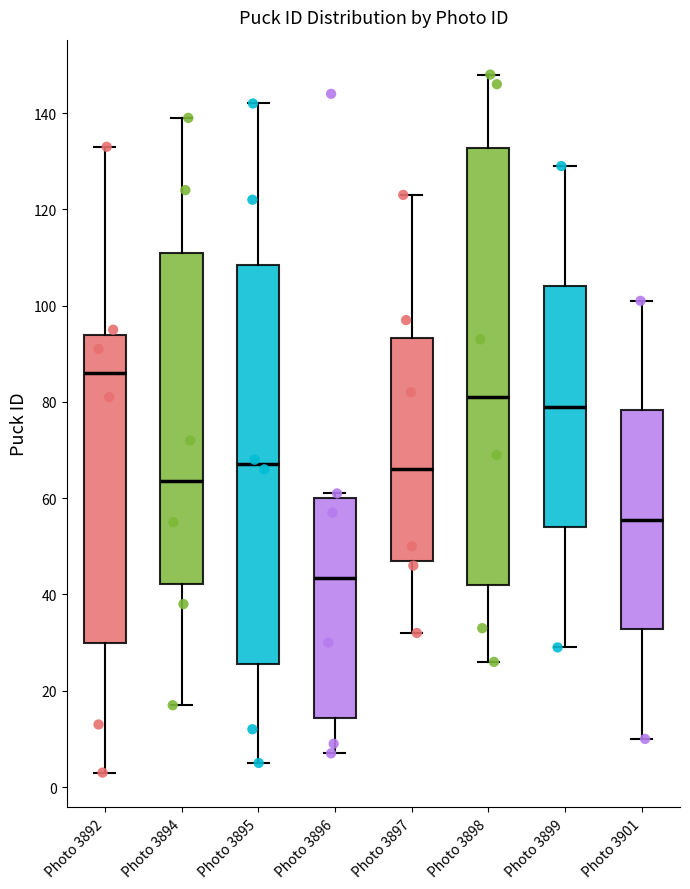

Reading left to right, transcribe this box plot: for each box, give where its median line is, the range the box spans, and where its two whiskers end, as read against the y-axis. The values are not printed on the chart, so give them approximately, as read against the axis.

Photo 3892: median 86, box 30 to 94, whiskers 4 to 134
Photo 3894: median 64, box 42 to 112, whiskers 18 to 140
Photo 3895: median 68, box 26 to 108, whiskers 6 to 142
Photo 3896: median 44, box 14 to 60, whiskers 8 to 62
Photo 3897: median 66, box 48 to 94, whiskers 32 to 124
Photo 3898: median 82, box 42 to 132, whiskers 26 to 148
Photo 3899: median 80, box 54 to 104, whiskers 30 to 130
Photo 3901: median 56, box 32 to 78, whiskers 10 to 102